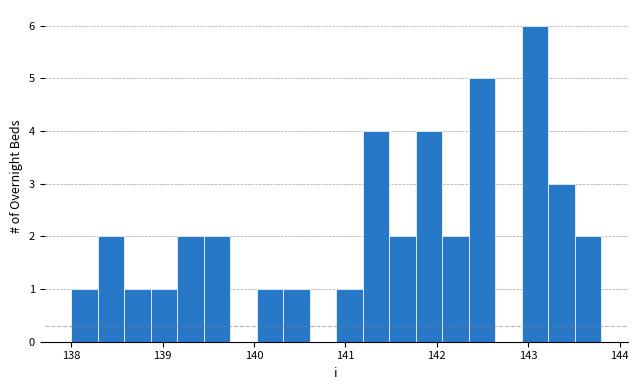

Read against the x-axis, roughly where is the centre of the tallest bar?

143.1